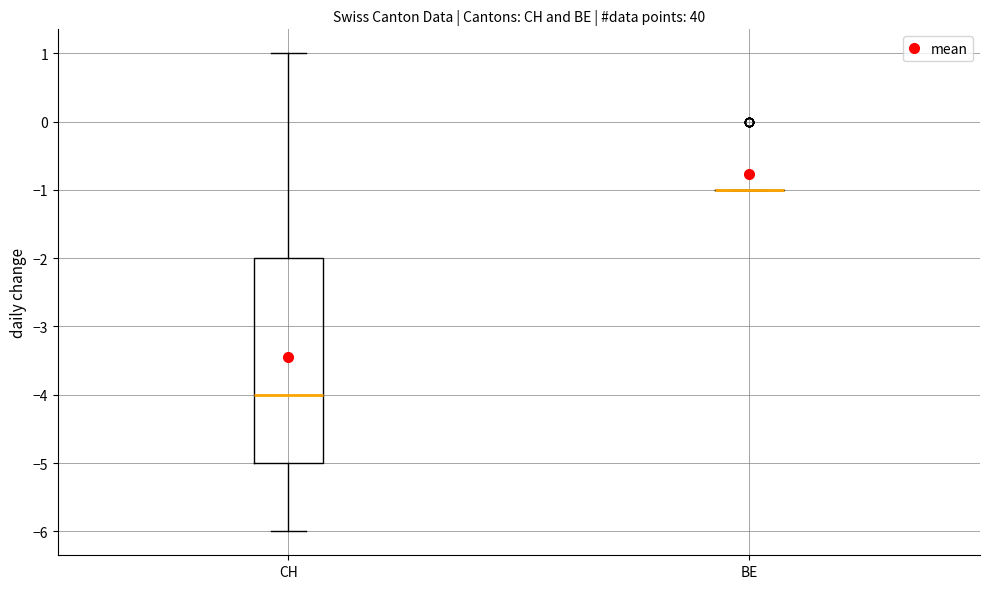

Which box is the tallest, from its lower edge to its upper edge?

CH